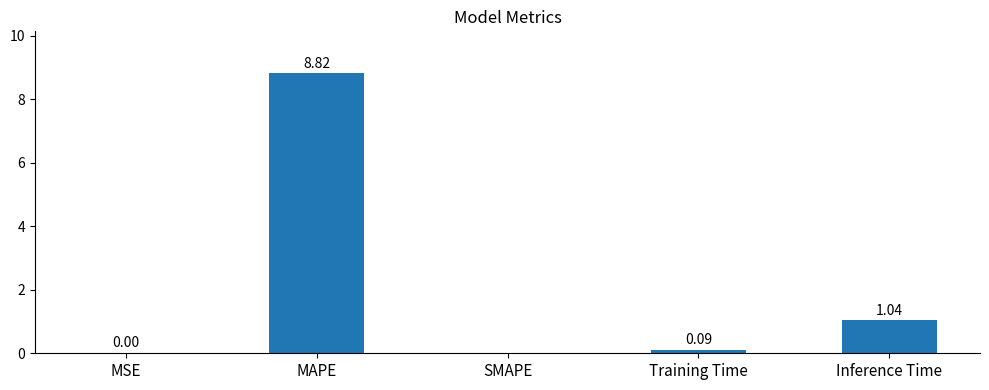

Where is the data nearest to the value 4?

Inference Time